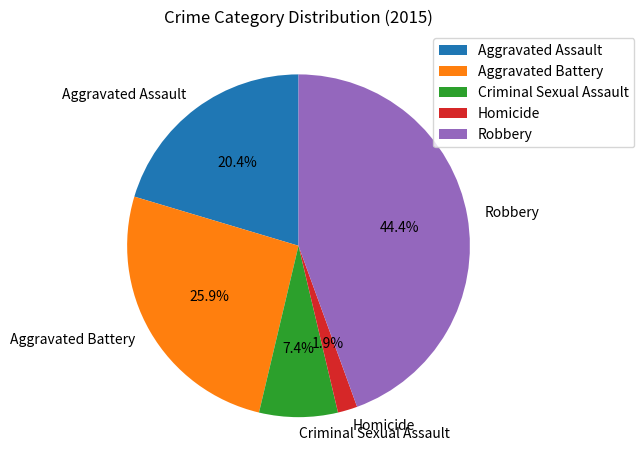

What portion of the pie excludes Robbery?

55.6%